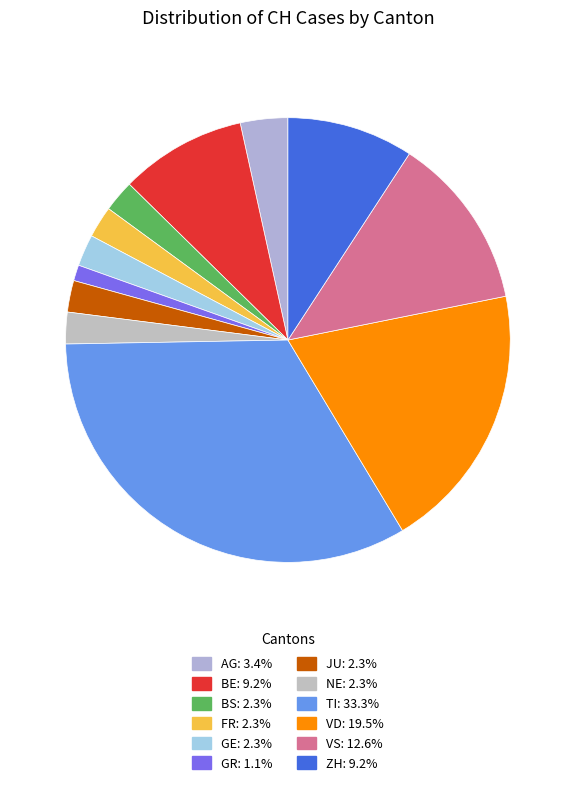

How many segments does this pie chart have?

12